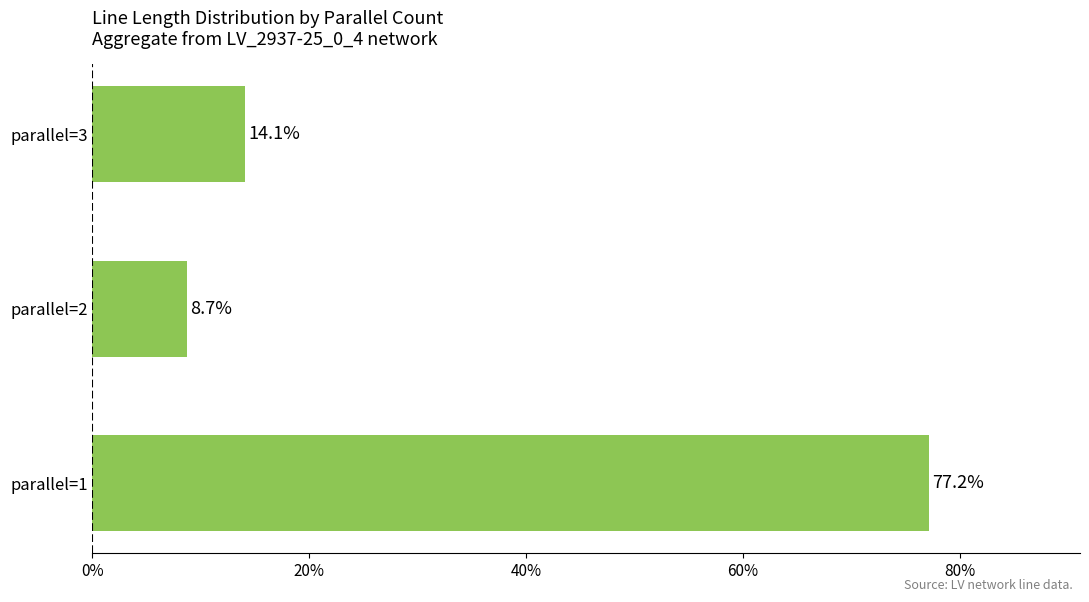

What is the sum of all values?

100.0